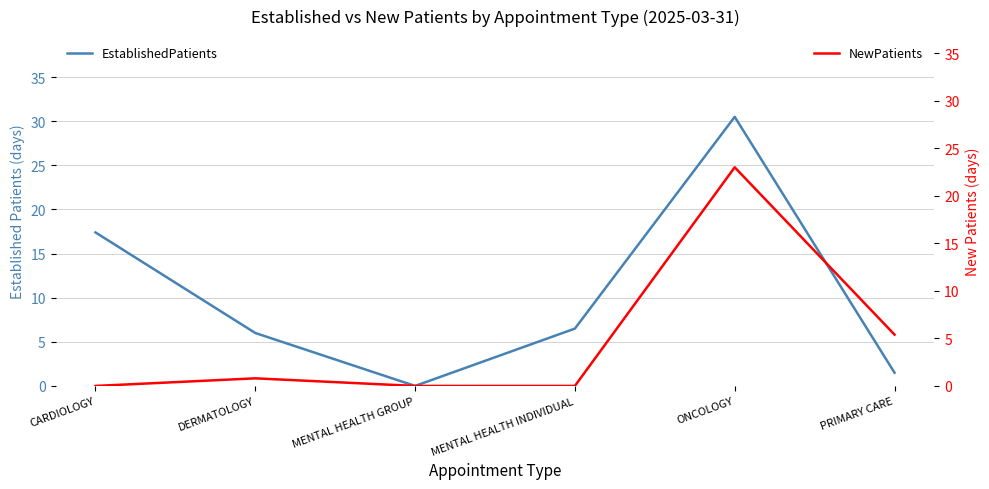

True or false: NewPatients has a value of 12.2 at MENTAL HEALTH INDIVIDUAL.

False